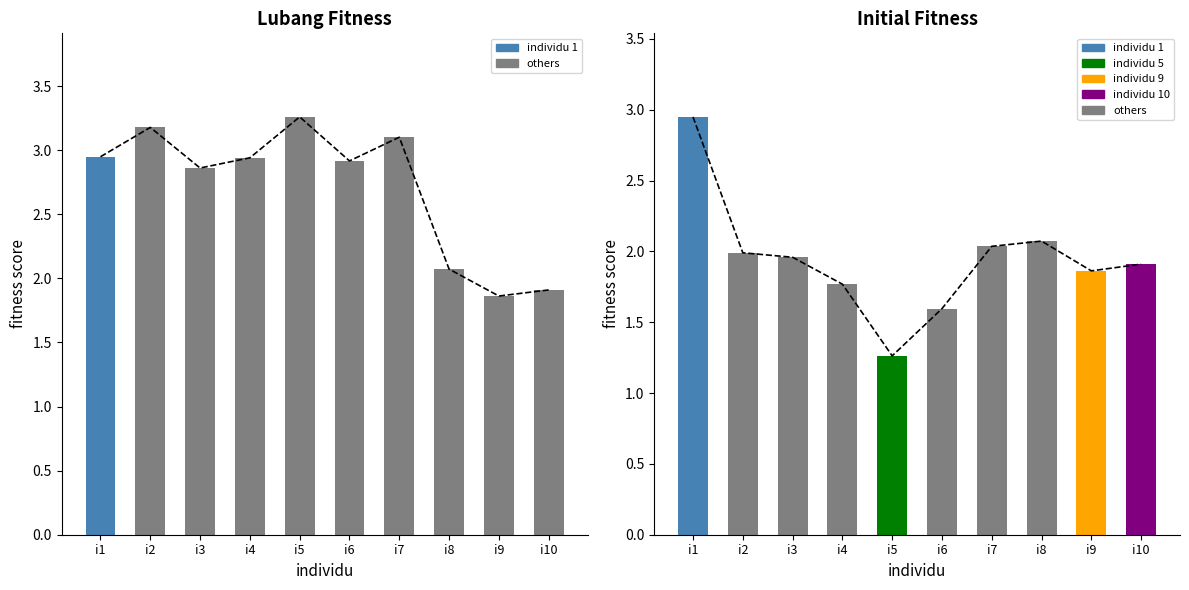

How many values in the Lubang 1 series are below 2?

2